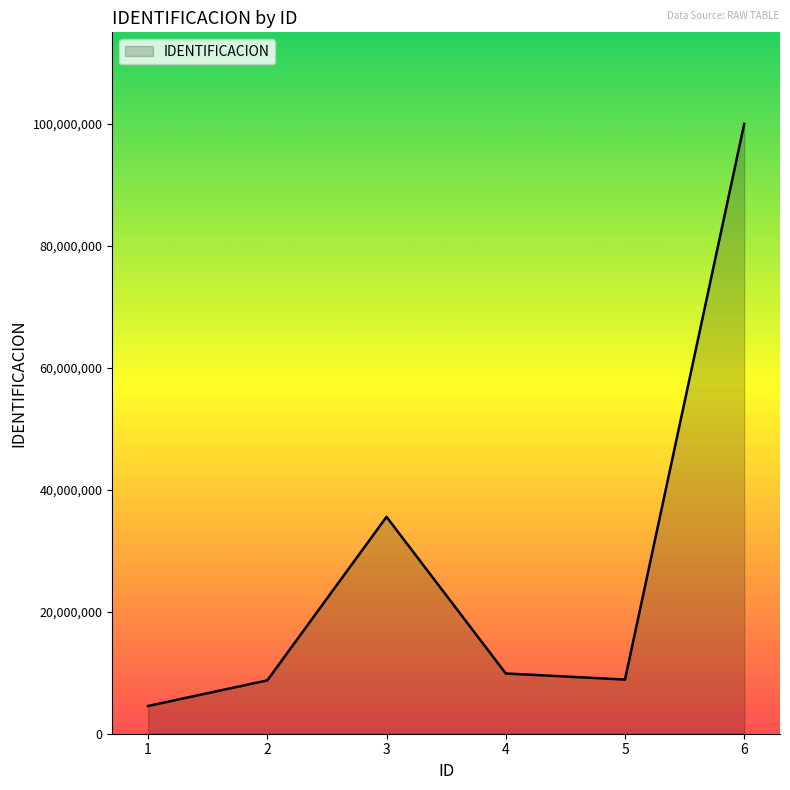

True or false: there are more than 2 points higher than both neighbors.

False